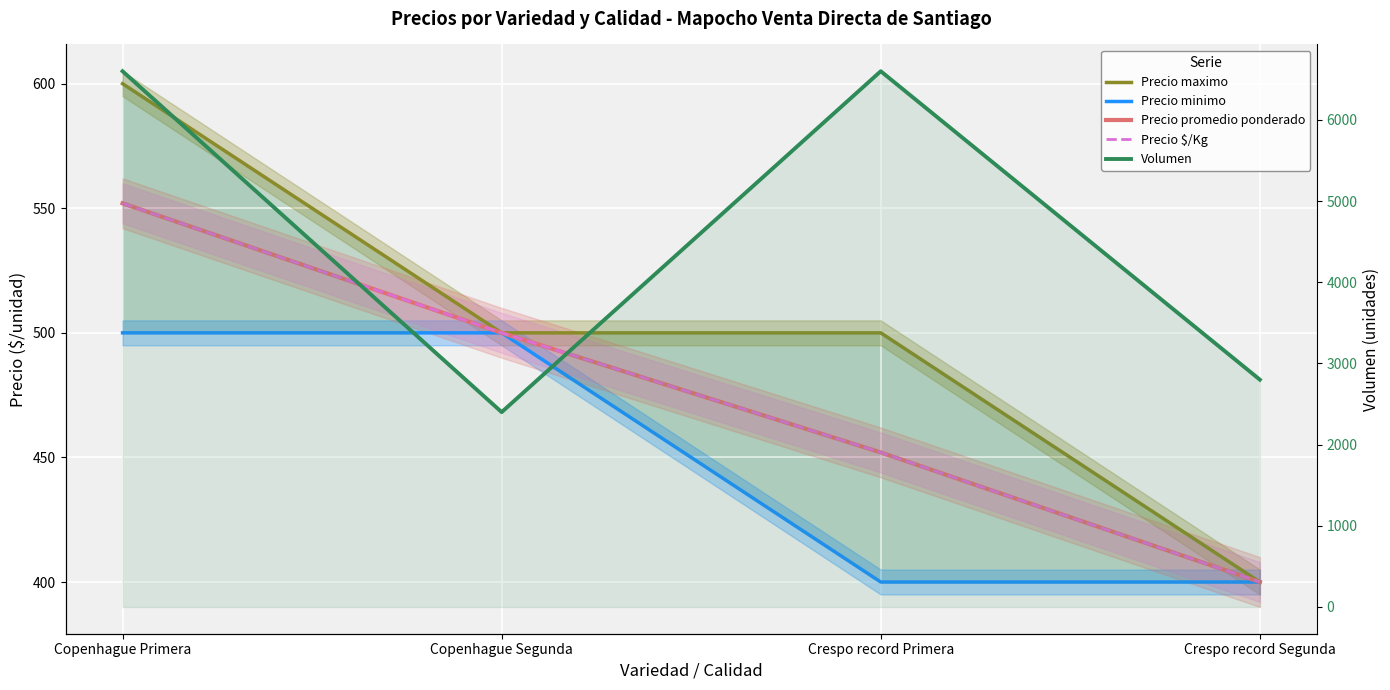

What is the sum of all Precio promedio ponderado values?

1904